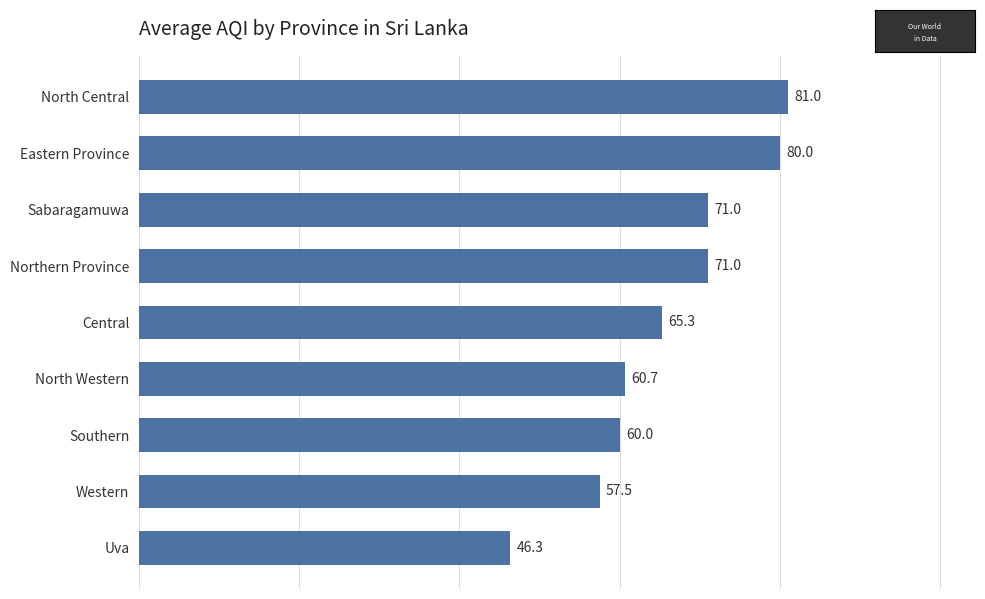

Which category has the lowest value across all series?

Uva